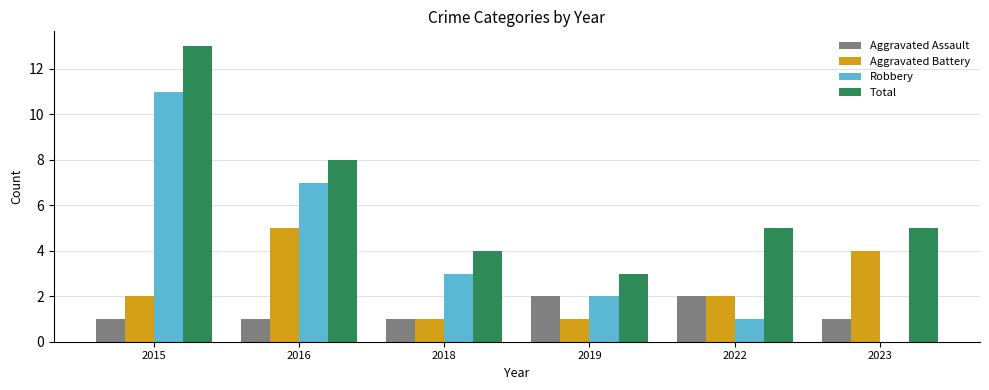

Is the value of Total at 2019 greater than the value of Aggravated Battery at 2015?

Yes